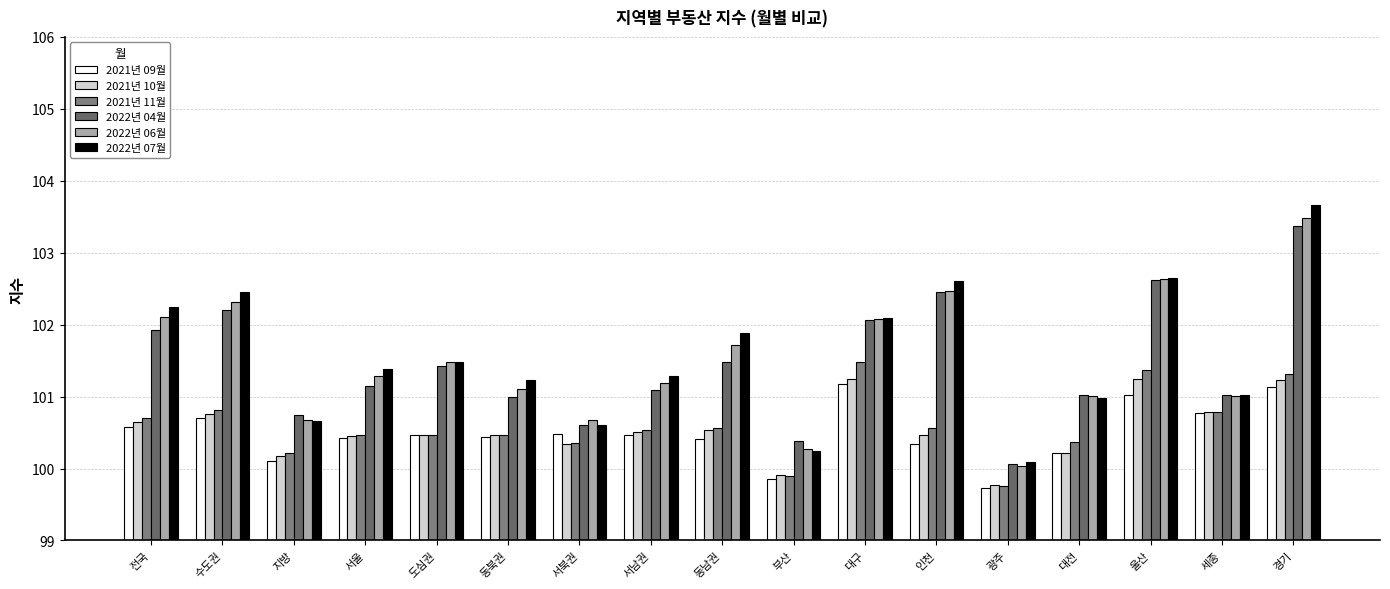

What are all the series names shown in the legend?

2021년 09월, 2021년 10월, 2021년 11월, 2022년 04월, 2022년 06월, 2022년 07월